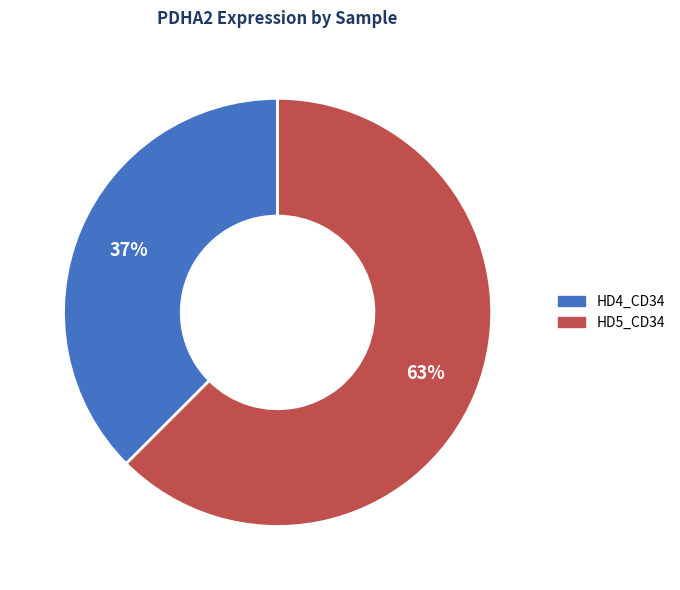

To the nearest percent, what is the average slice percentage?

50%